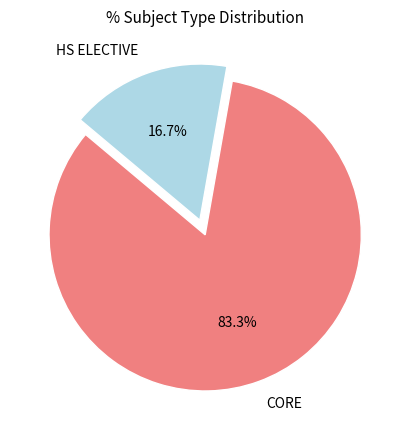

Which slice is the smallest?

HS ELECTIVE